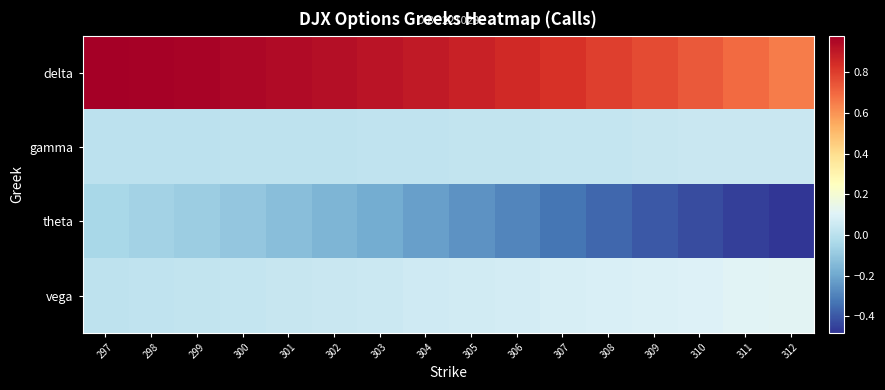

Reading left to right, transcribe all the data shown in this chart.

delta: 297=1.0	298=1.0	299=1.0	300=1.0	301=0.9	302=0.9	303=0.9	304=0.9	305=0.9	306=0.9	307=0.8	308=0.8	309=0.8	310=0.7	311=0.7	312=0.6
gamma: 297=0.0	298=0.0	299=0.0	300=0.0	301=0.0	302=0.0	303=0.0	304=0.0	305=0.0	306=0.0	307=0.0	308=0.0	309=0.0	310=0.0	311=0.0	312=0.0
theta: 297=-0.0	298=-0.1	299=-0.1	300=-0.1	301=-0.1	302=-0.2	303=-0.2	304=-0.2	305=-0.3	306=-0.3	307=-0.3	308=-0.4	309=-0.4	310=-0.4	311=-0.5	312=-0.5
vega: 297=0.0	298=0.0	299=0.0	300=0.0	301=0.0	302=0.0	303=0.0	304=0.1	305=0.1	306=0.1	307=0.1	308=0.1	309=0.1	310=0.1	311=0.1	312=0.1